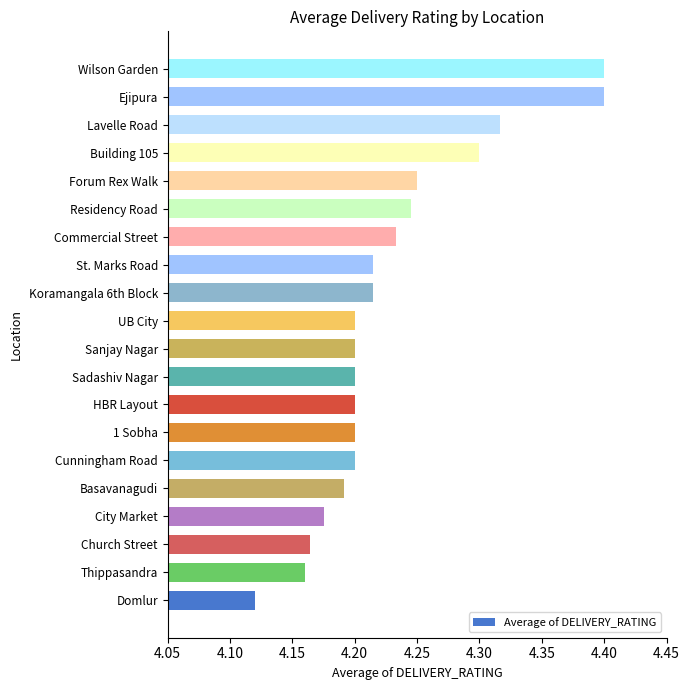

What is the maximum value shown in the chart?

4.4